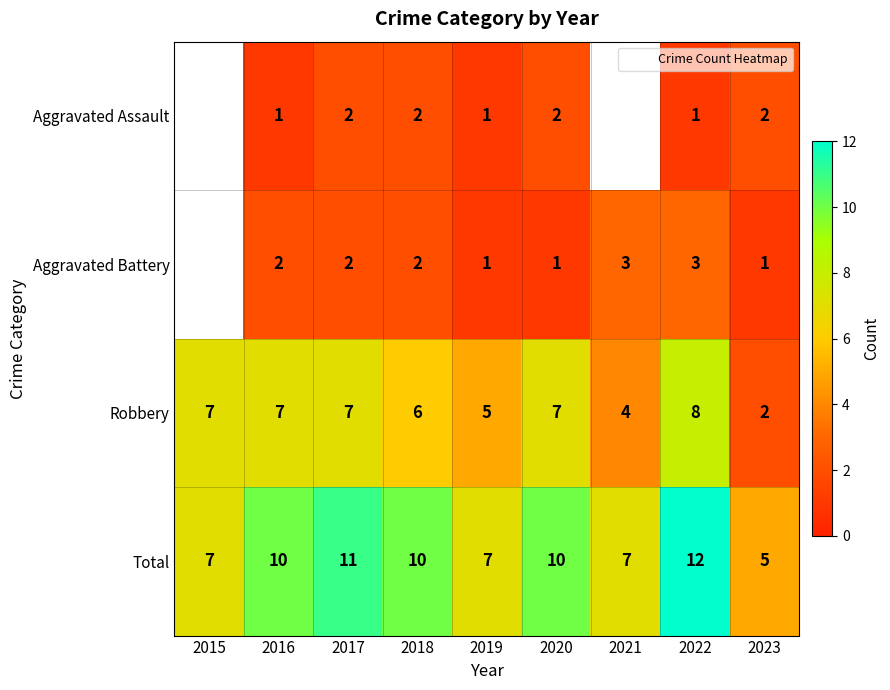

Which category has the lowest value in the Robbery series?

2023